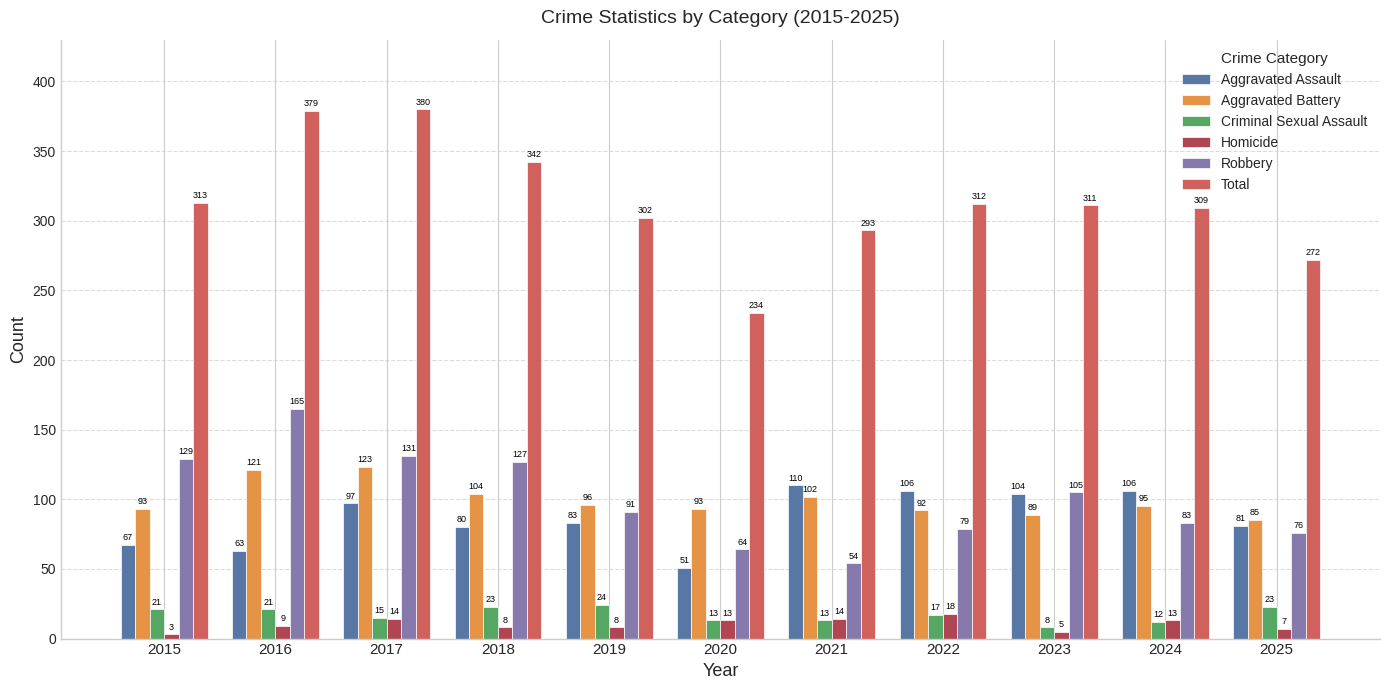

Rank the series at 2025 from highest to lowest value.

Total, Aggravated Battery, Aggravated Assault, Robbery, Criminal Sexual Assault, Homicide